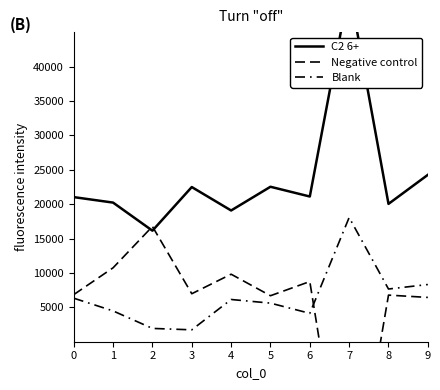

Reading right to left, extract all data points from this chart.

C2 6+: 24254.2	20033.5	51439.9	21105.6	22522.9	19074.5	22480.8	16139.9	20220.8	21018.2
Negative control: 6438.1	6774.7	-26596.7	8746.7	6685.7	9813.2	6974.9	16751.1	10745.1	6844.6
Blank: 8312.6	7660.6	18055.7	4125.6	5609.6	6137.5	1728.6	1934.3	4478.2	6326.9